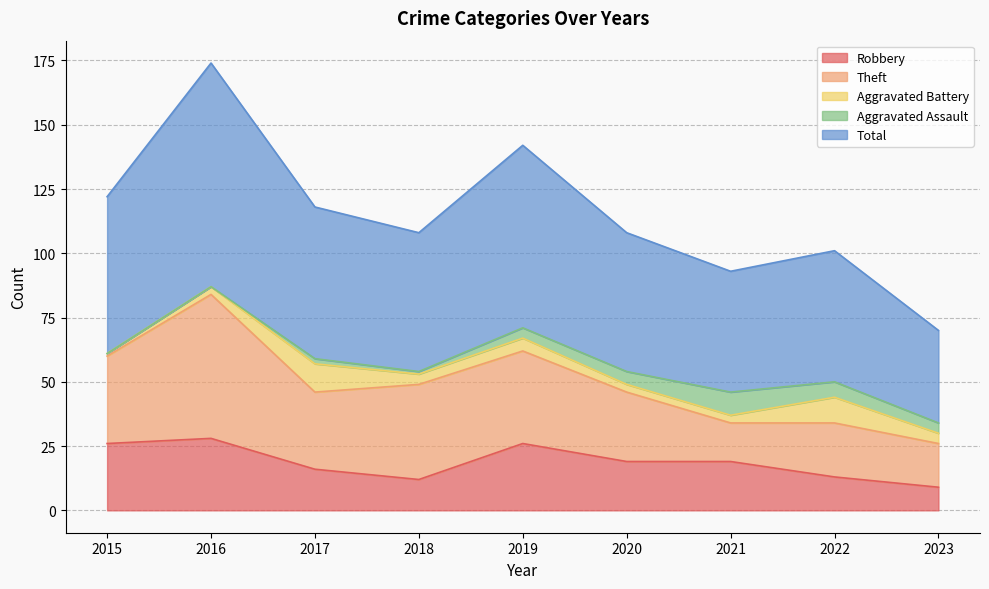

True or false: Total and Theft cross at least once.

False